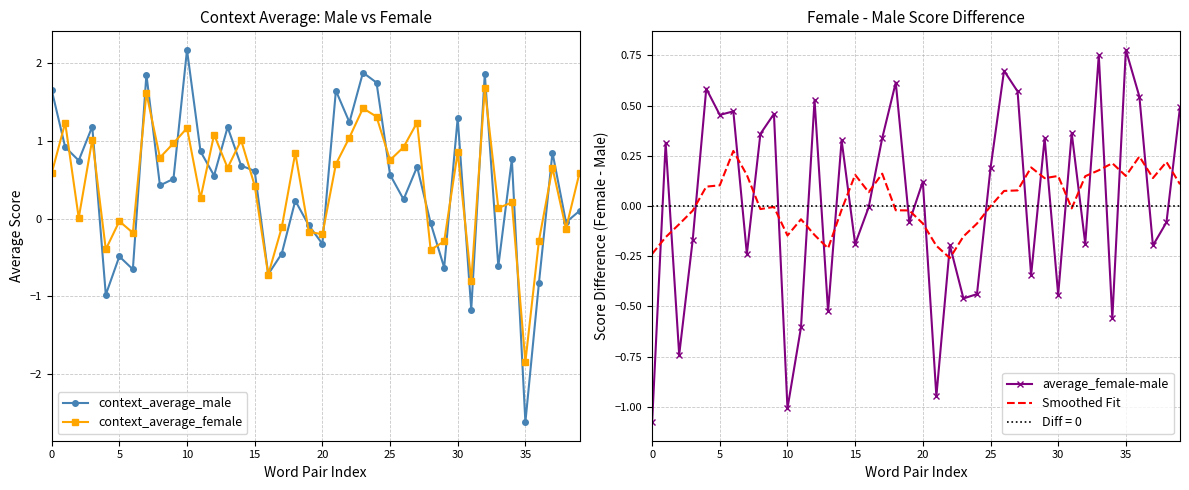

What is the difference between the maximum and minimum values in the context_average_female series?

3.5